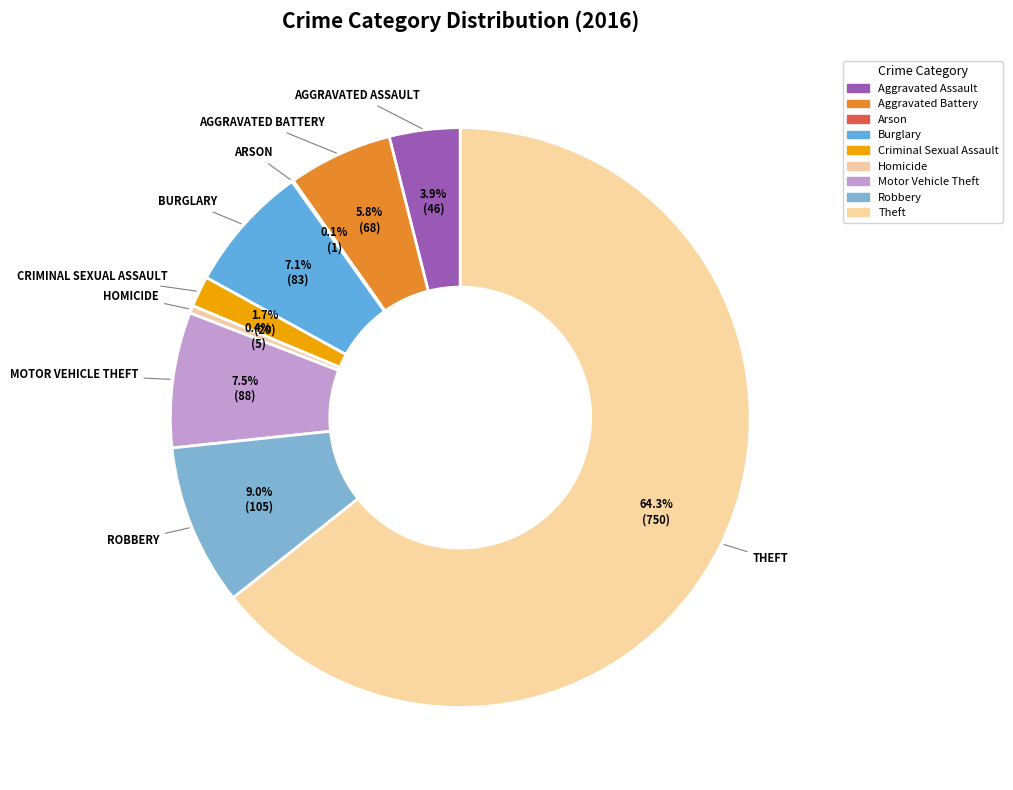

Which category has the smallest portion of the pie?

Arson